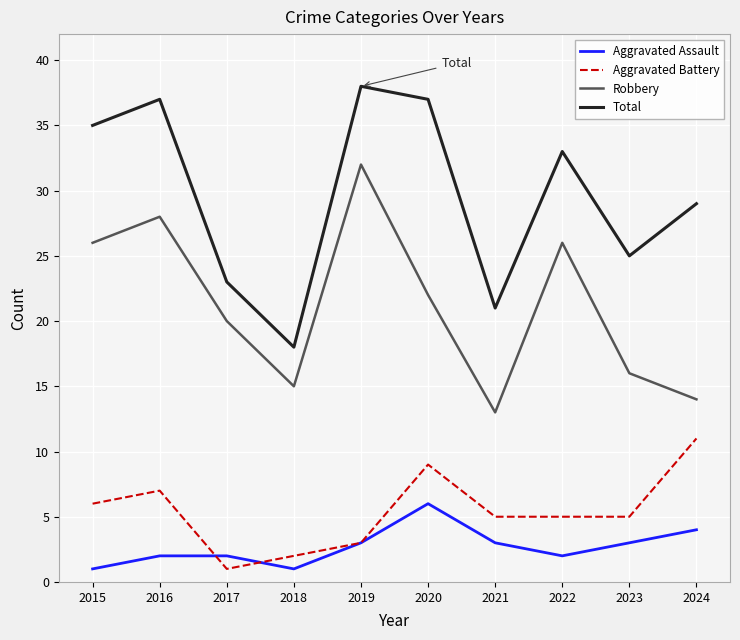

At which label does Aggravated Battery reach its minimum?

2017